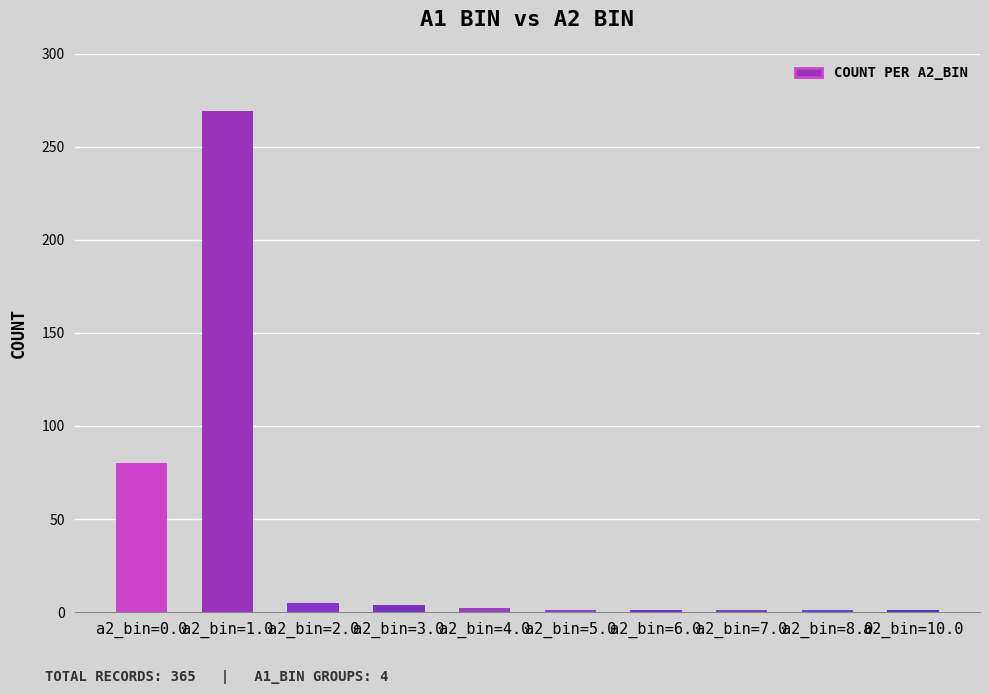

Count the number of categories in the chart.

10